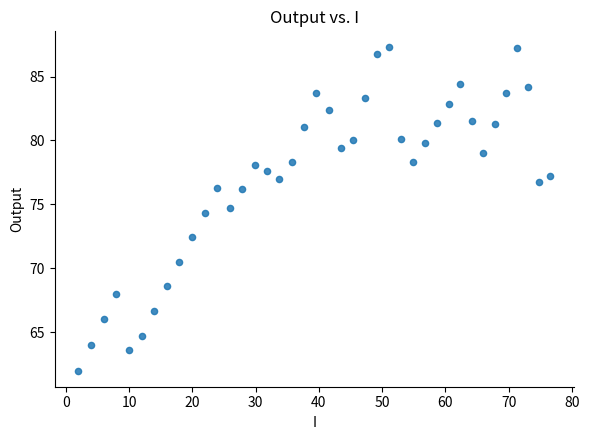

What is the range of Y values (max minus min)?

25.3